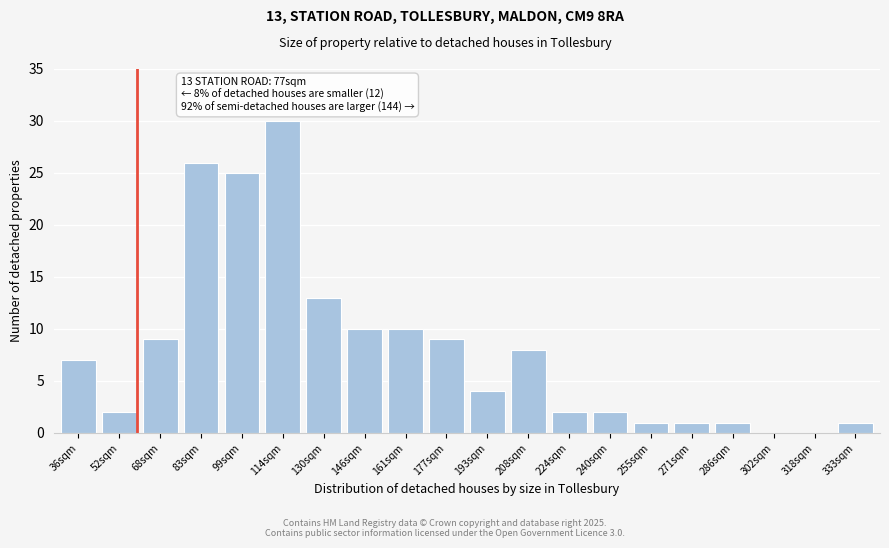

Reading left to right, extract all data points from this chart.

36sqm=7	52sqm=2	68sqm=9	83sqm=26	99sqm=25	114sqm=30	130sqm=13	146sqm=10	161sqm=10	177sqm=9	193sqm=4	208sqm=8	224sqm=2	240sqm=2	255sqm=1	271sqm=1	286sqm=1	302sqm=0	318sqm=0	333sqm=1